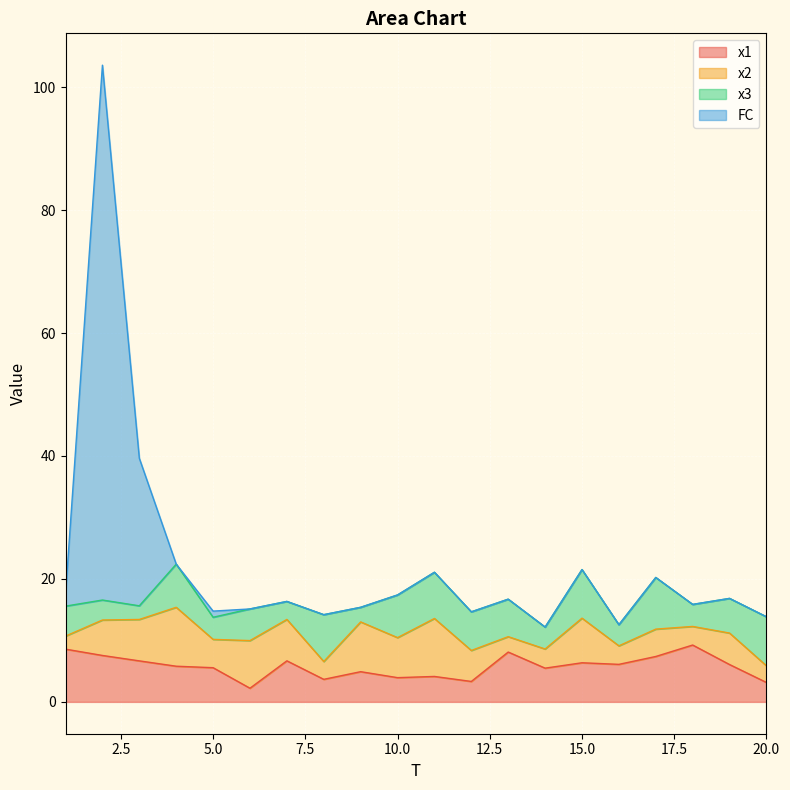

What is the maximum value for x1?

9.2